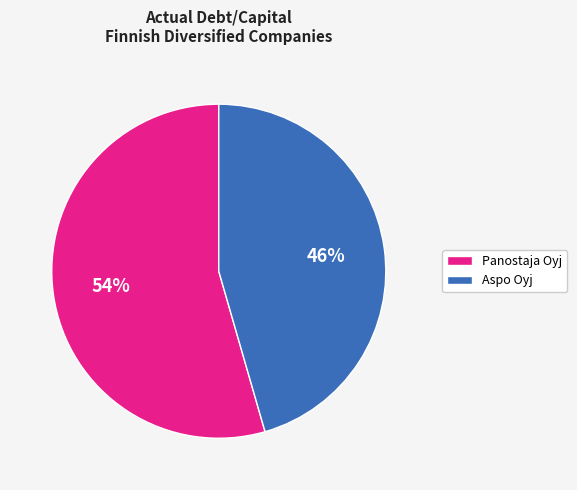

Is there any slice that represents more than half of the pie?

Yes